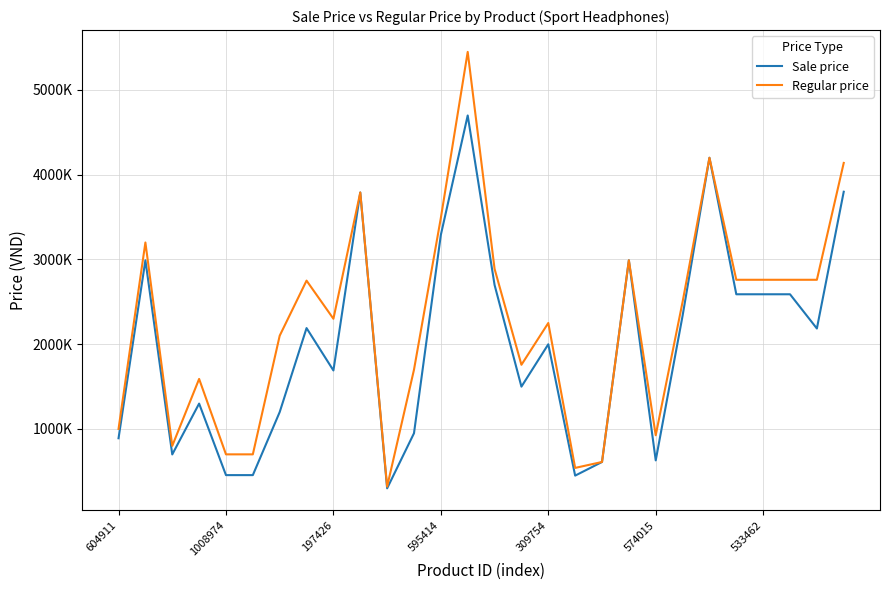

At which label is Regular price closest to 2884000?

14